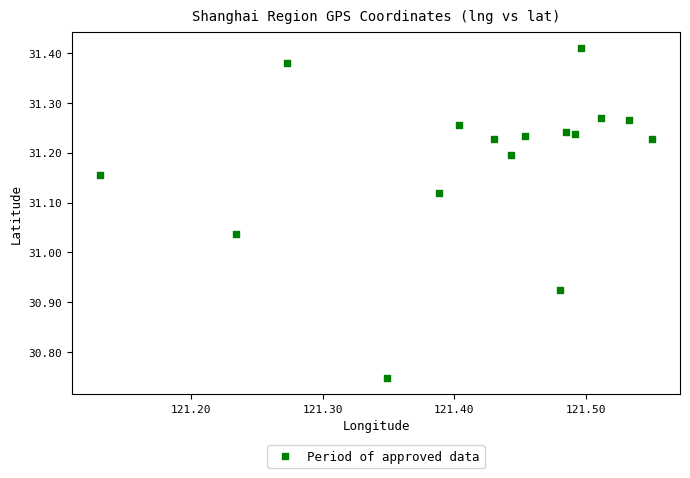

What is the range of Y values (max minus min)?

0.7